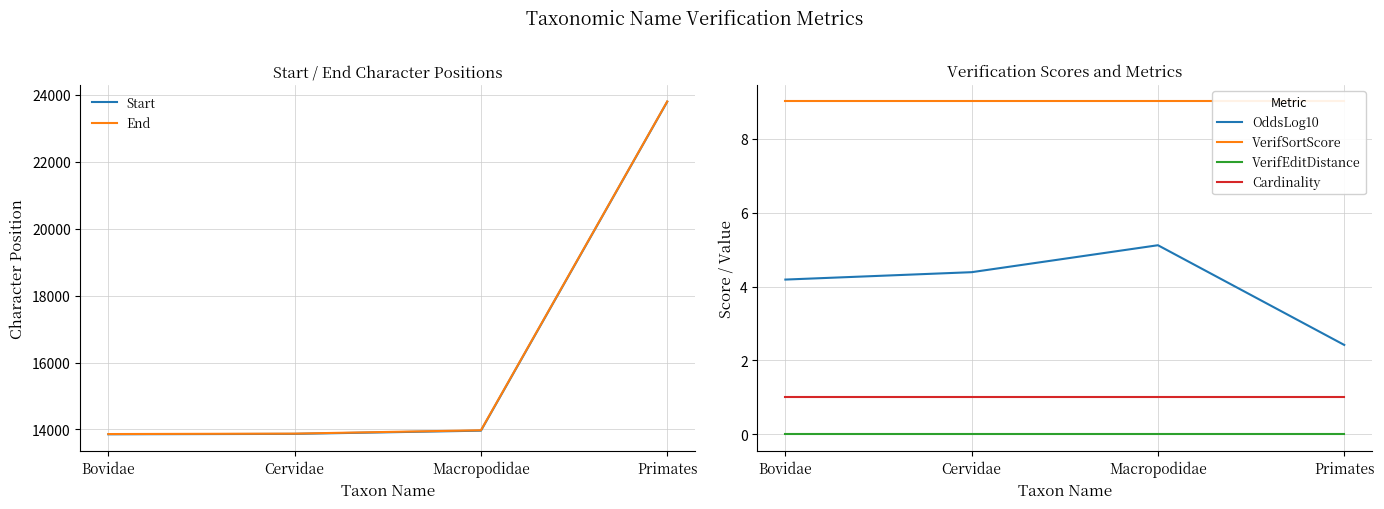

True or false: Start has more than 2 points higher than both neighbors.

False